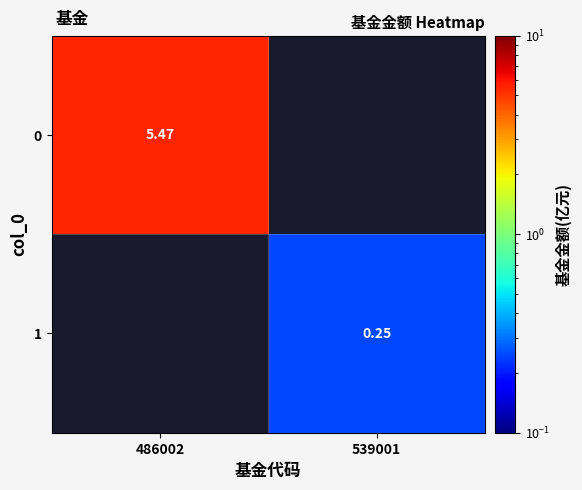

Is the value of 0 at 486002 greater than the value of 1 at 539001?

Yes